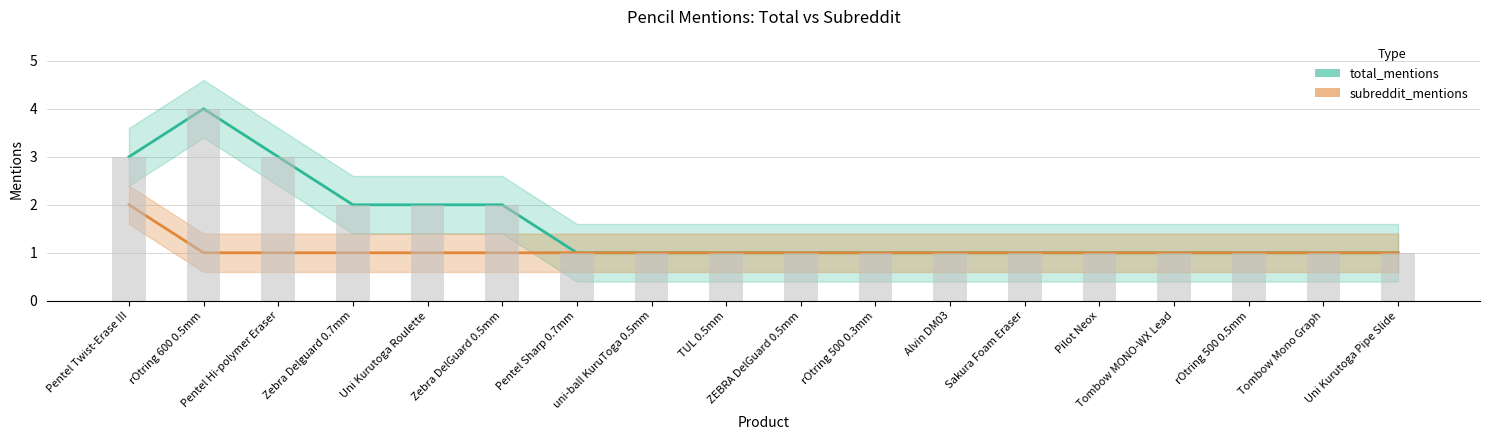

Reading left to right, transcribe all the data shown in this chart.

total_mentions: 3	4	3	2	2	2	1	1	1	1	1	1	1	1	1	1	1	1
subreddit_mentions: 2	1	1	1	1	1	1	1	1	1	1	1	1	1	1	1	1	1